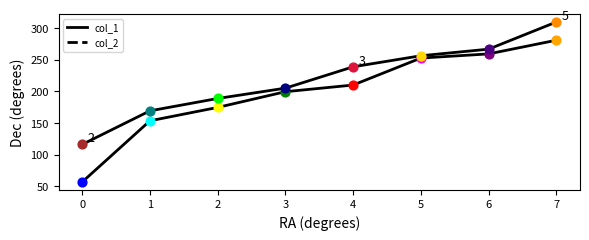

How many lines are shown in the chart?

2